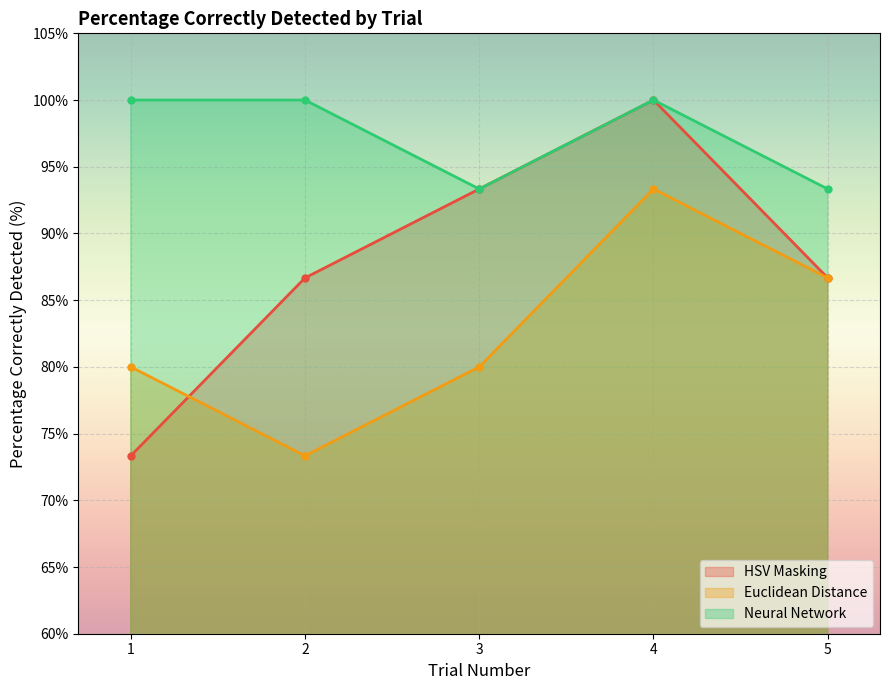

How many data points does each series have?

5